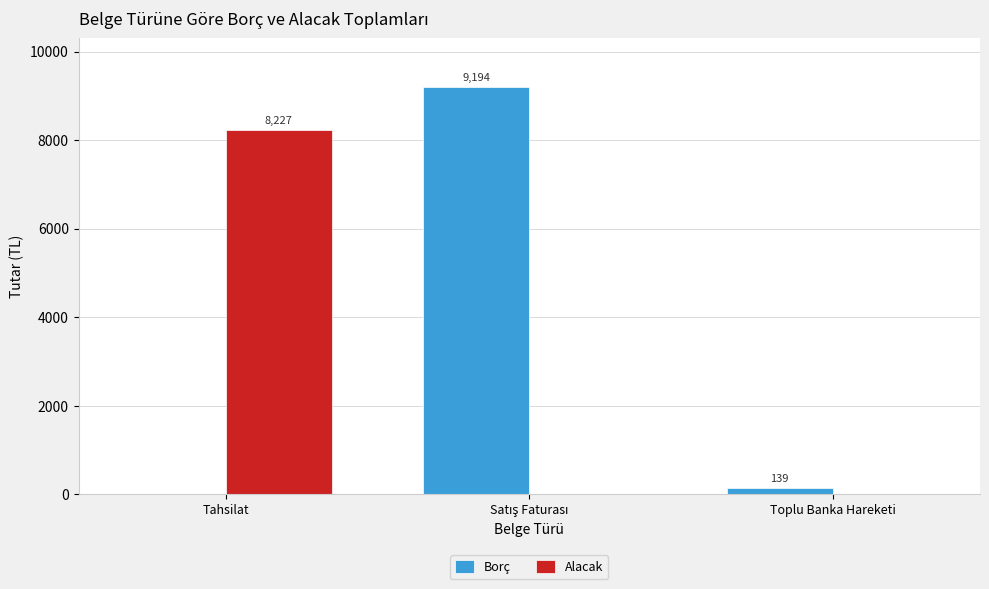

True or false: Borç has a value of 0.0 at Tahsilat.

True